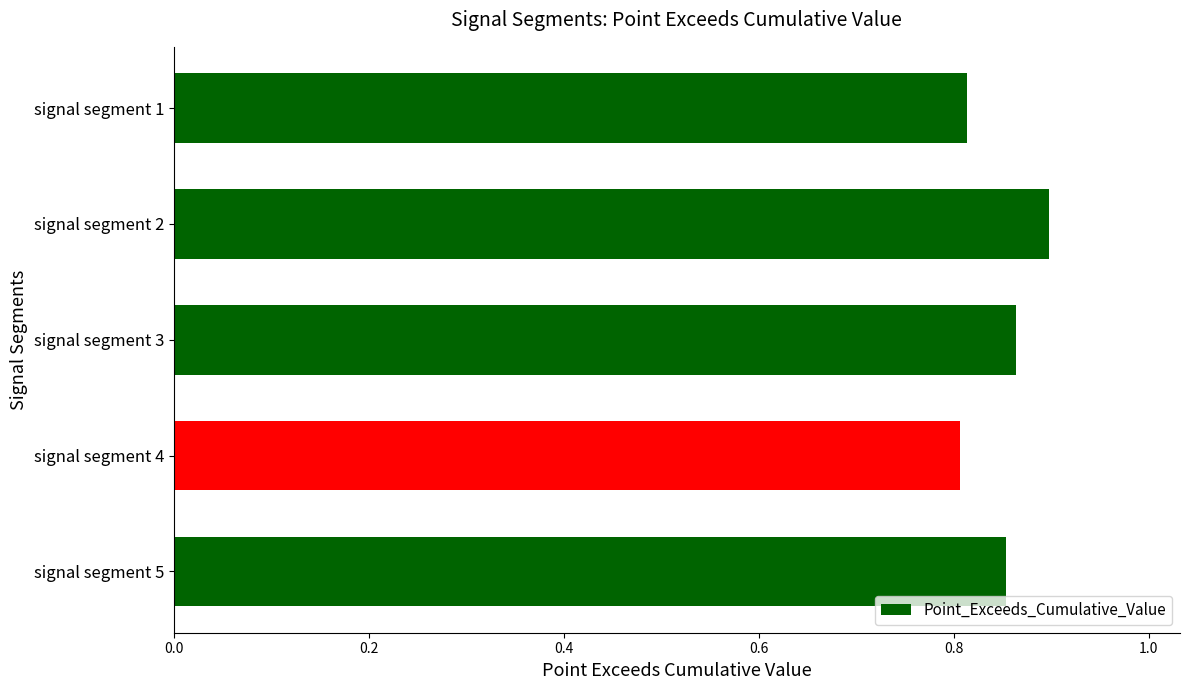

True or false: the data shows 1.3 at signal segment 1.

False